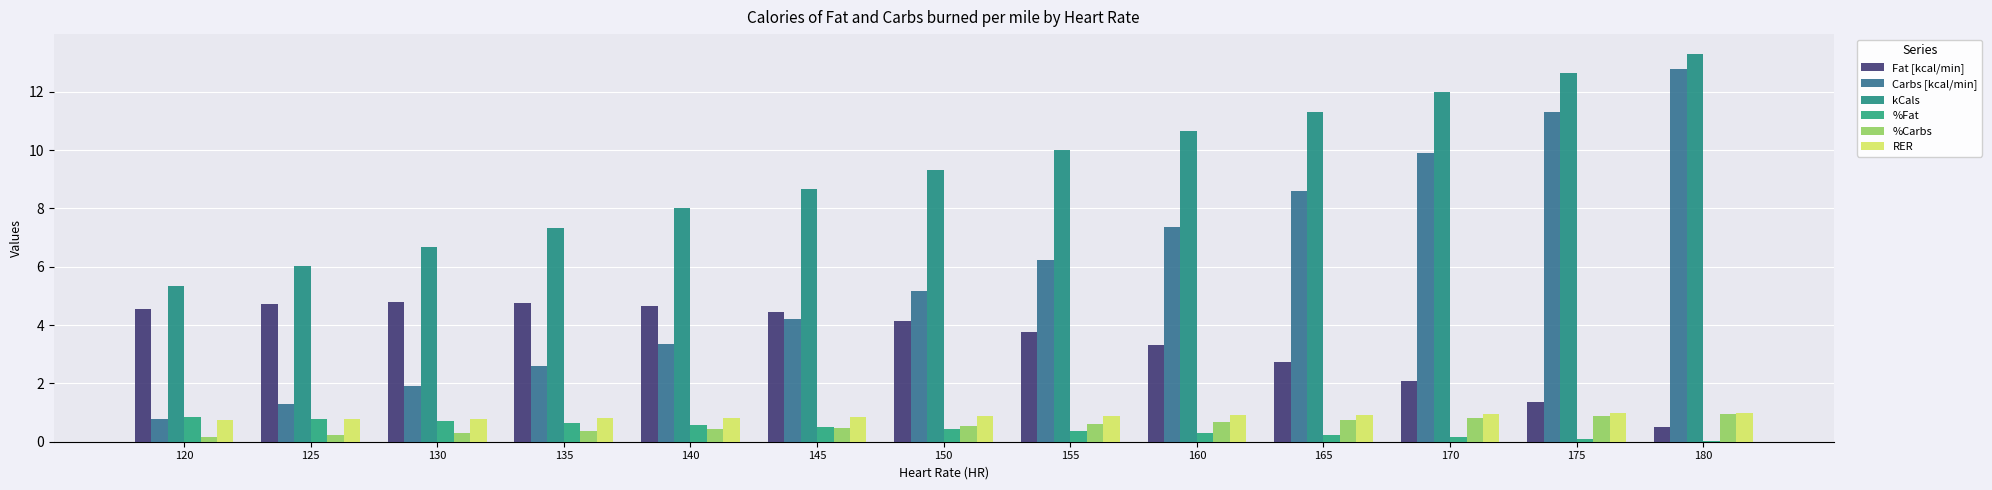

What is the average value of the %Carbs series?

0.6